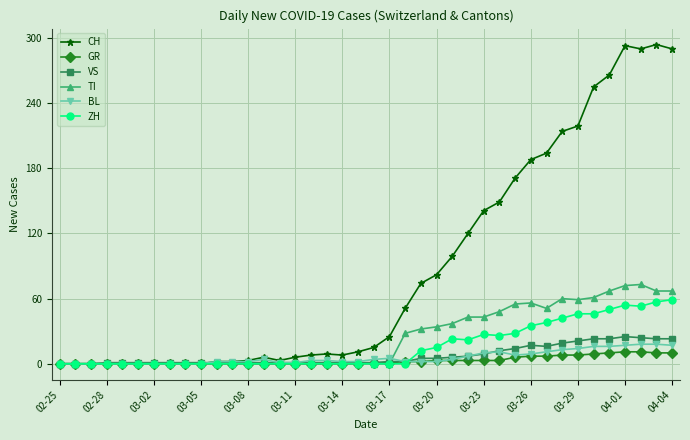

Which series has the largest total across all categories?

CH